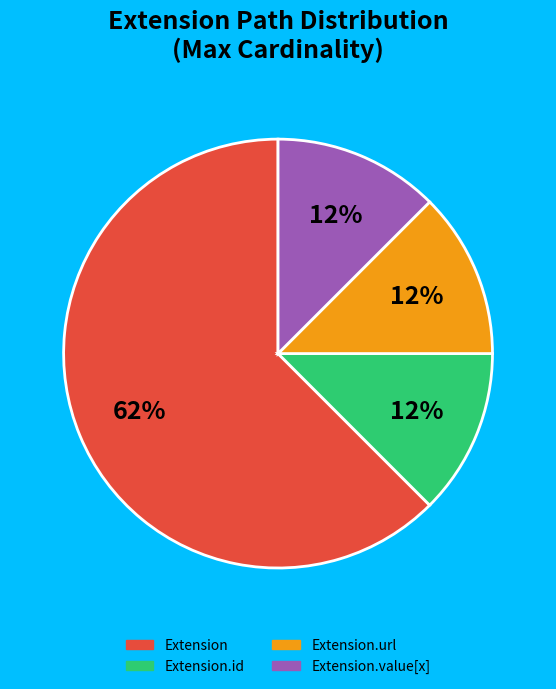

Is there a majority slice in this chart?

Yes